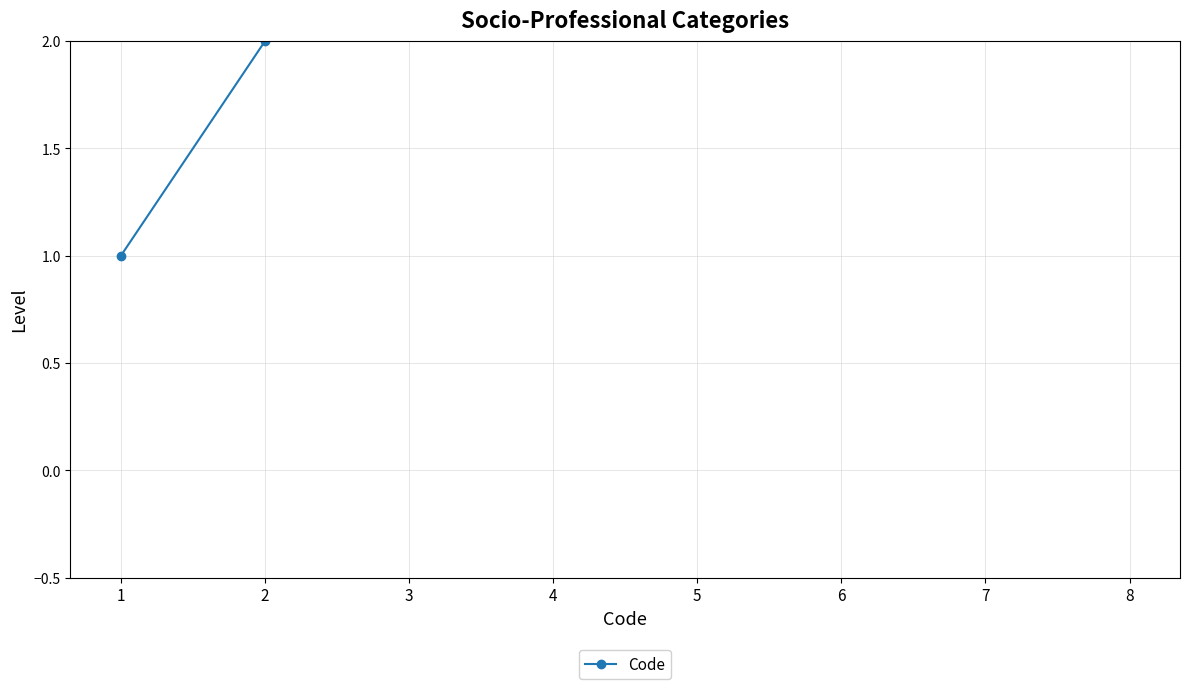

Which label corresponds to the largest value in the chart?

8